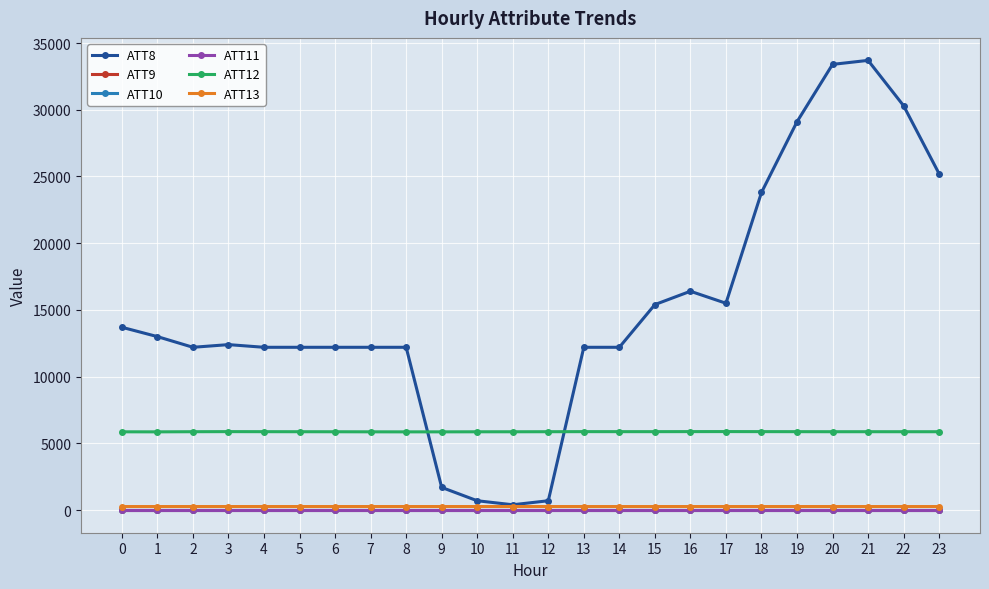

Which series has the widest spread of values?

ATT8